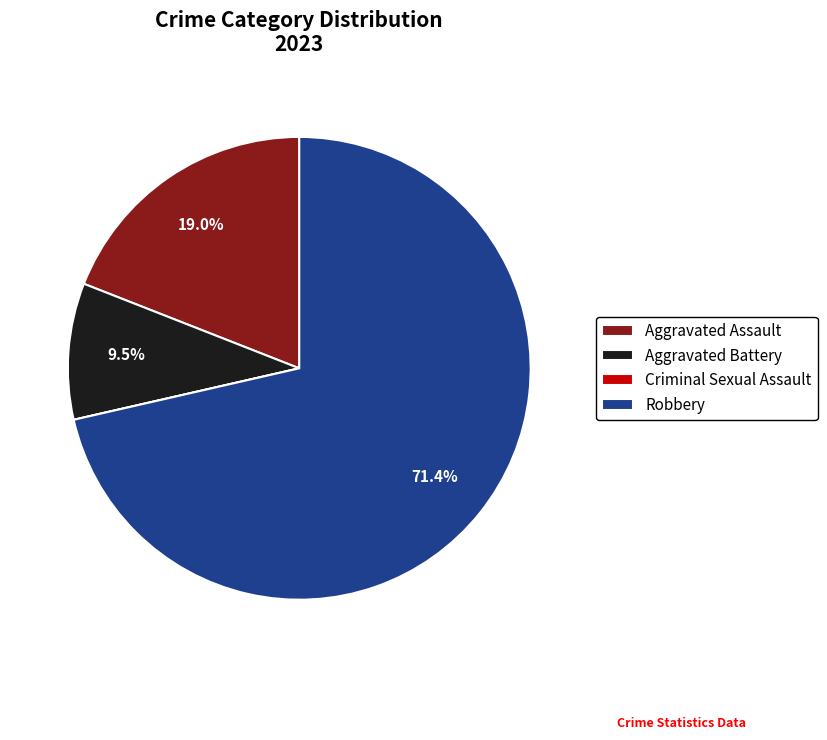

What portion of the pie excludes Aggravated Assault?

81.0%